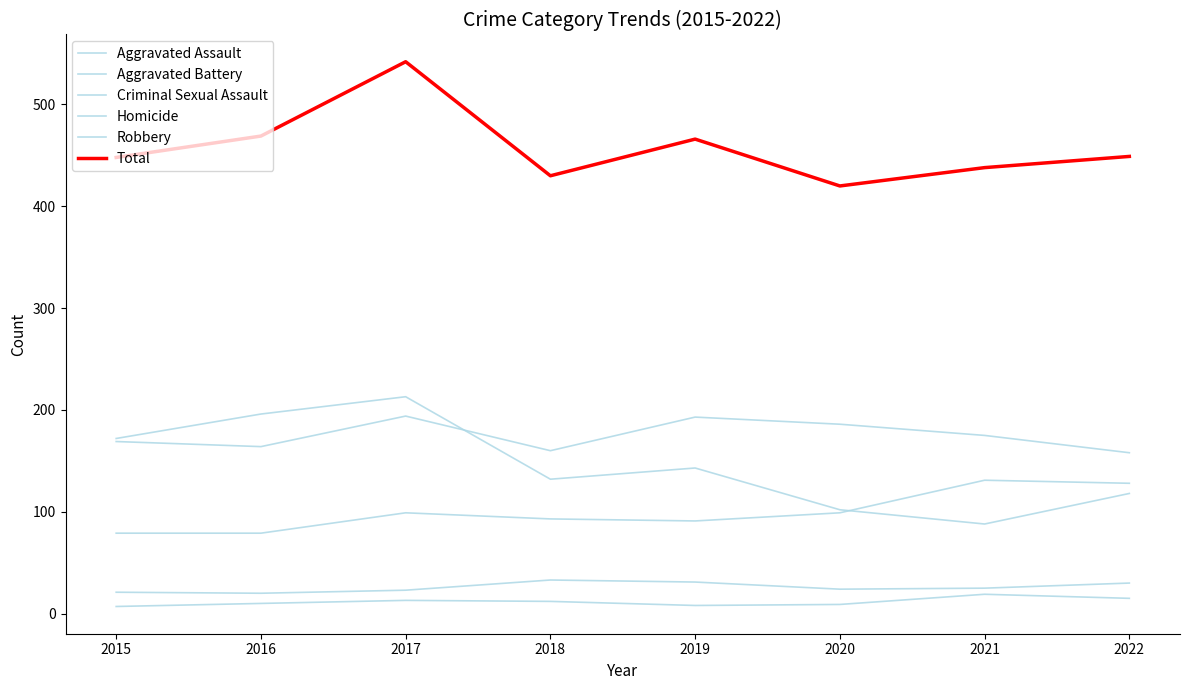

True or false: Homicide has a value of 27 at 2022.

False